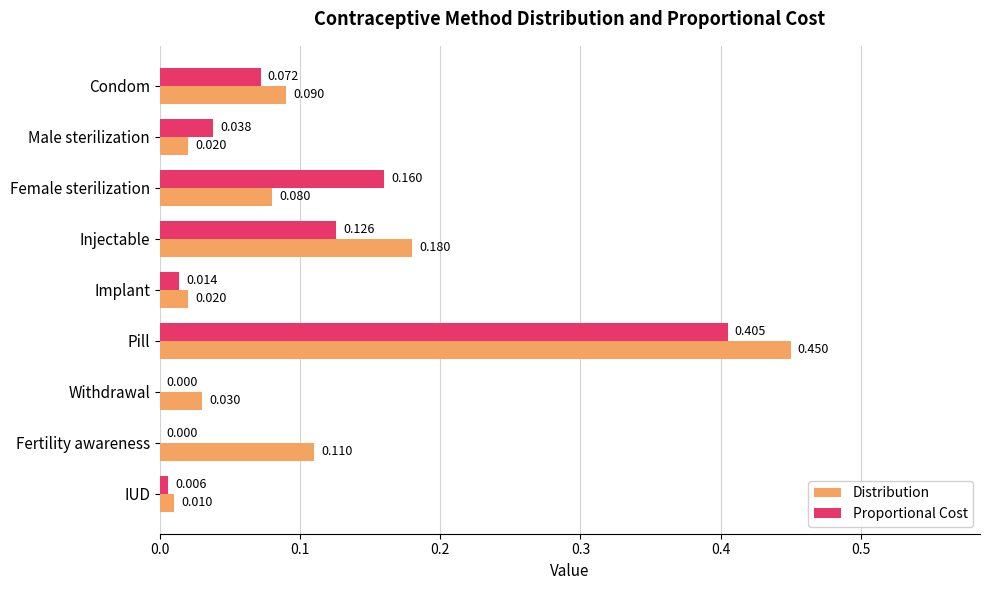

Count the number of data series in this chart.

2